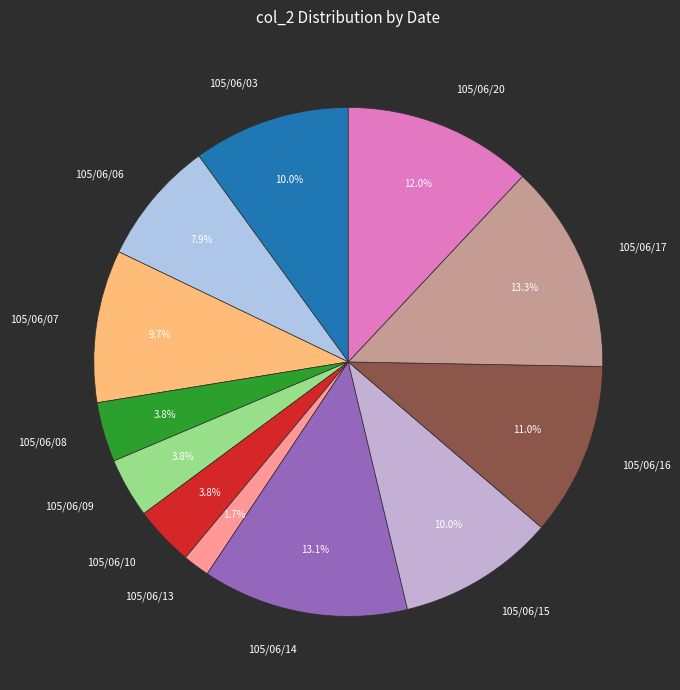

To the nearest percent, what is the difference between the 105/06/16 and 105/06/13 slice percentages?

9%